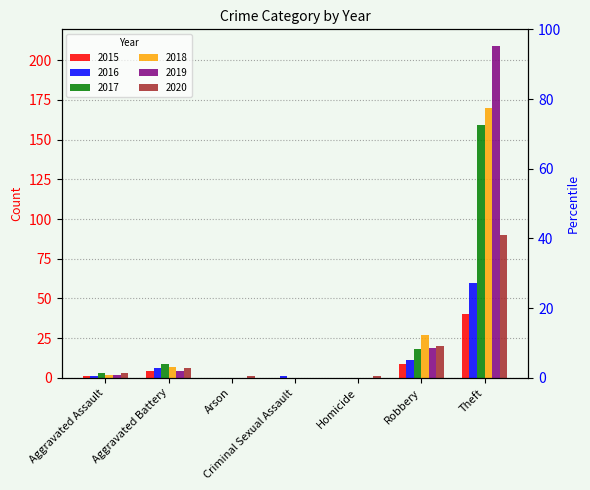

What is the maximum value shown in the chart?

209